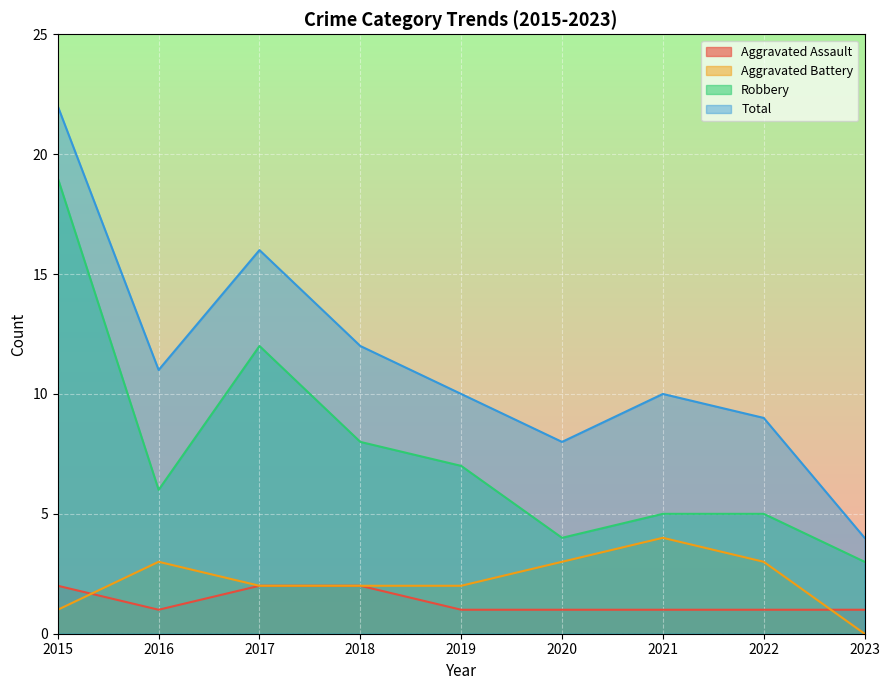

Which series has the largest total across all categories?

Total